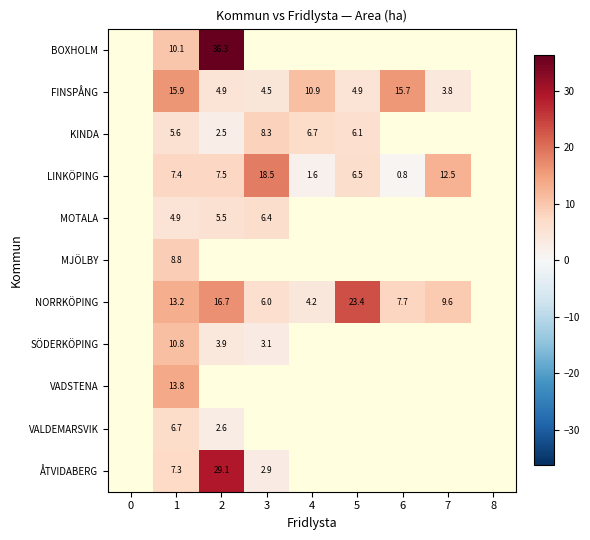

Is it true that NORRKÖPING equals 2.0 at 4?

False